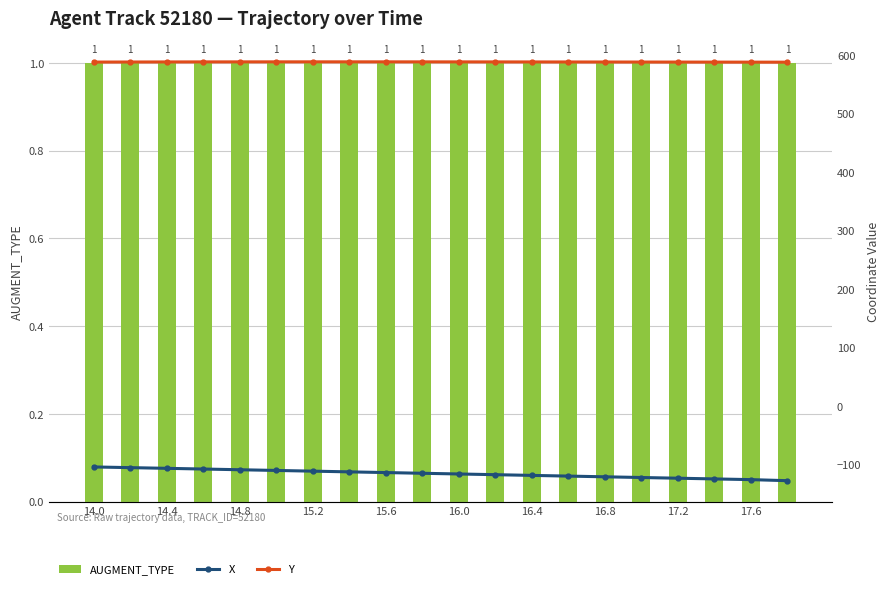

Which has a higher value, 14.8 or 14.0?

14.8